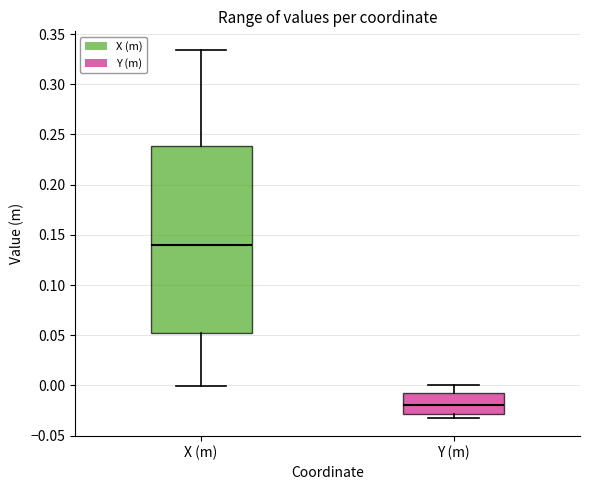

Comparing the boxes themselves (not the whiskers), which one is the tallest?

X (m)